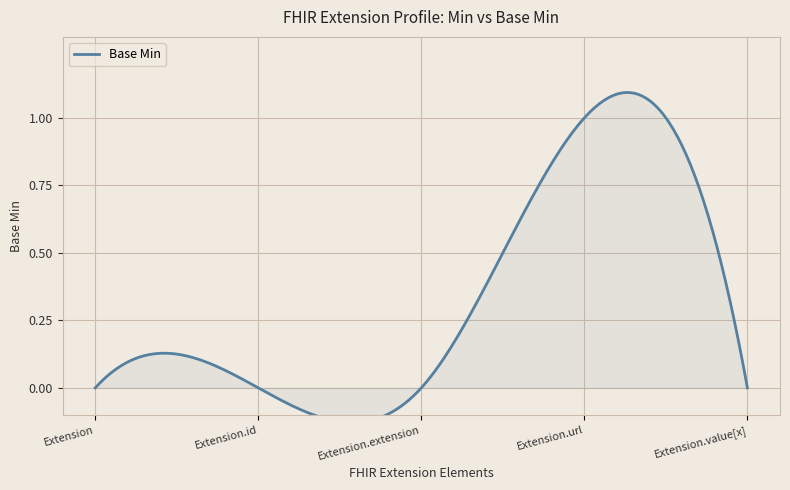

How many positive values are there?

1